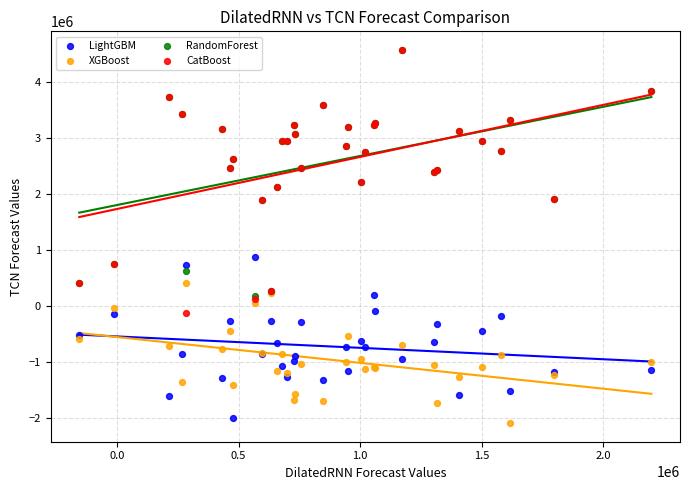

Which series reaches the minimum Y coordinate?

XGBoost